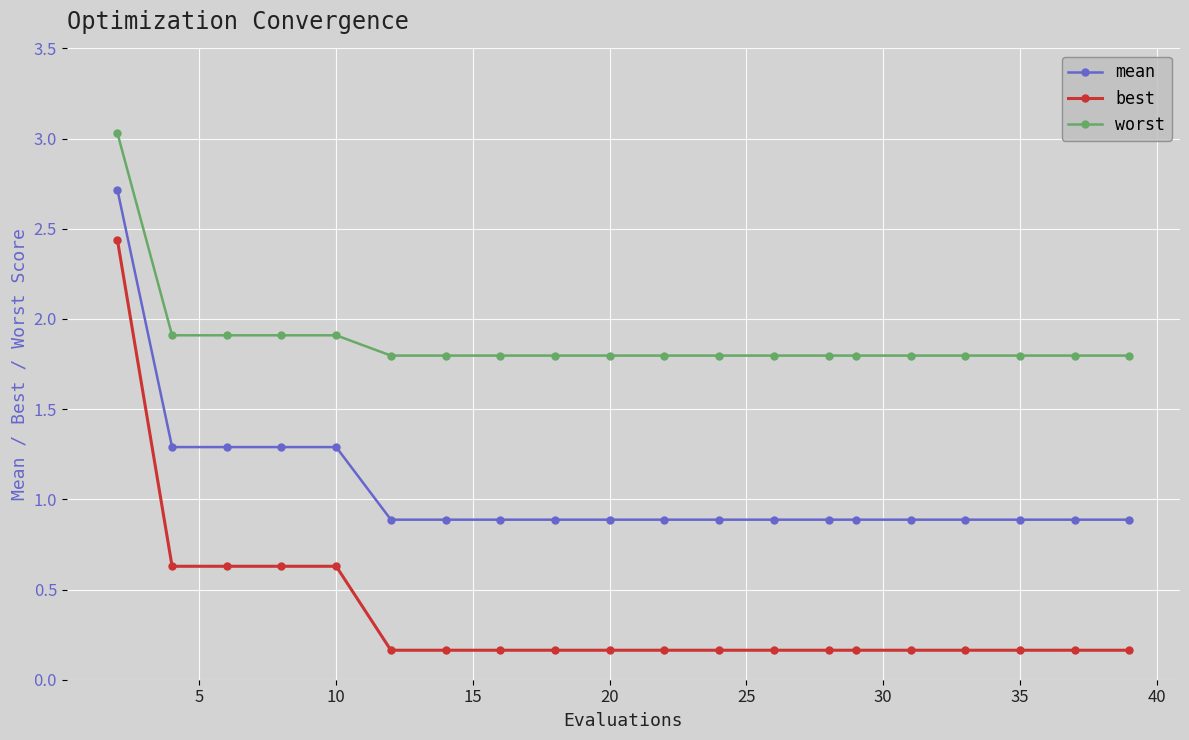

True or false: mean and best intersect in this chart.

False